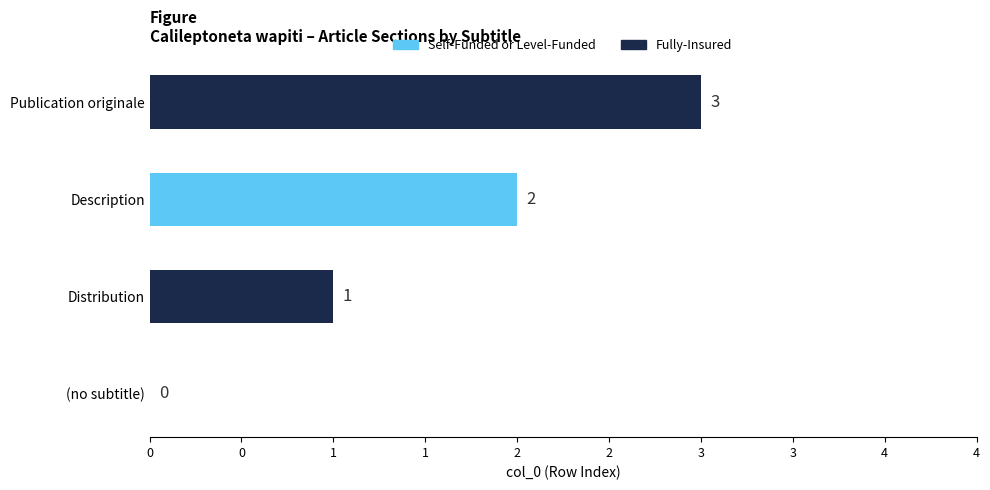

Are the bars horizontal?

Yes